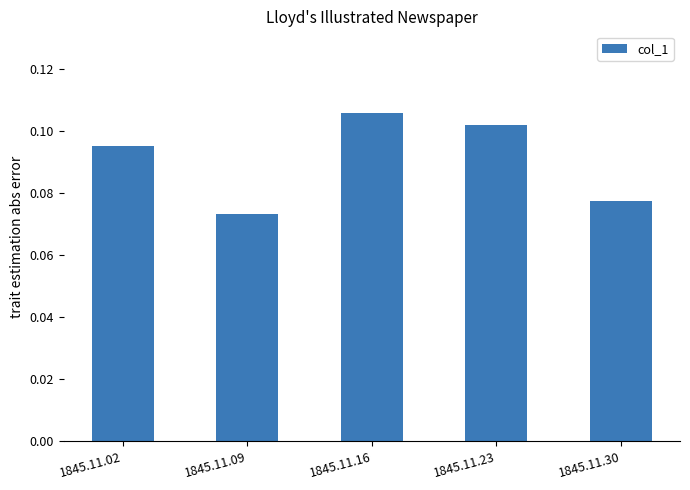

True or false: the data shows 0.2 at 1845.11.16.

False